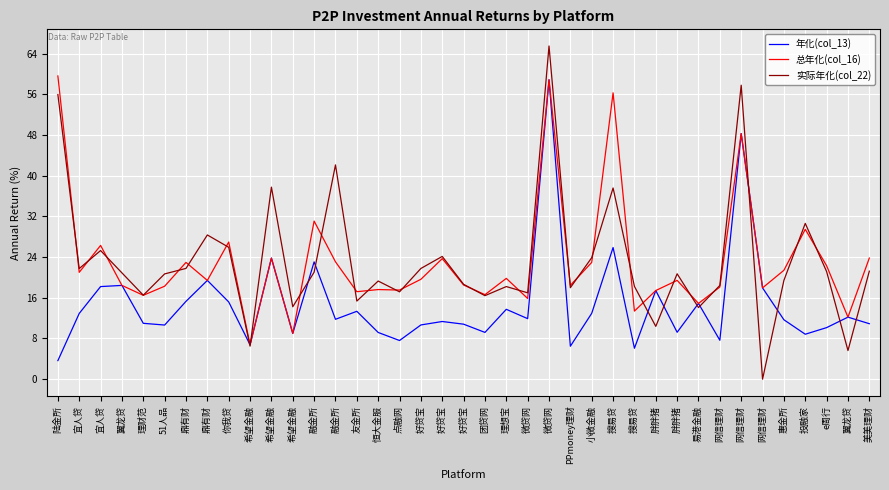

The 实际年化(col_22) series shows 5.6 at 翼龙贷. True or false?

True